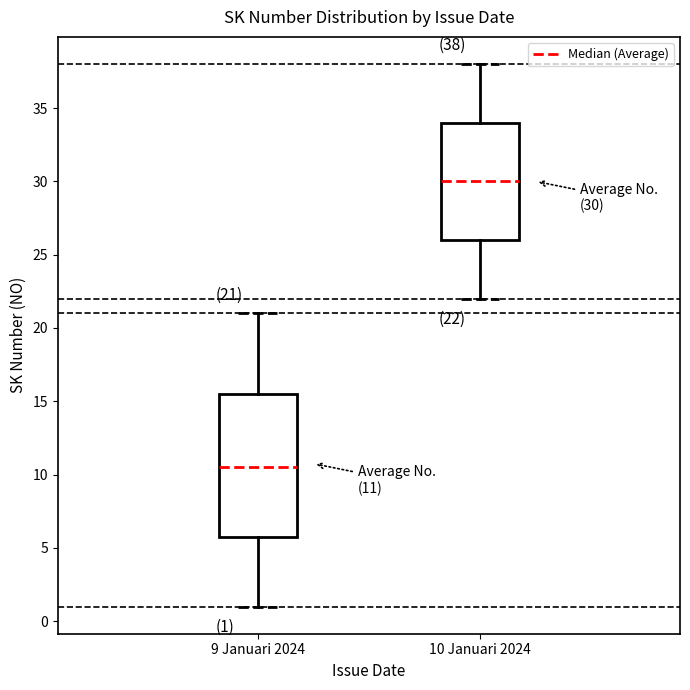

Which box is the tallest, from its lower edge to its upper edge?

9 Januari 2024